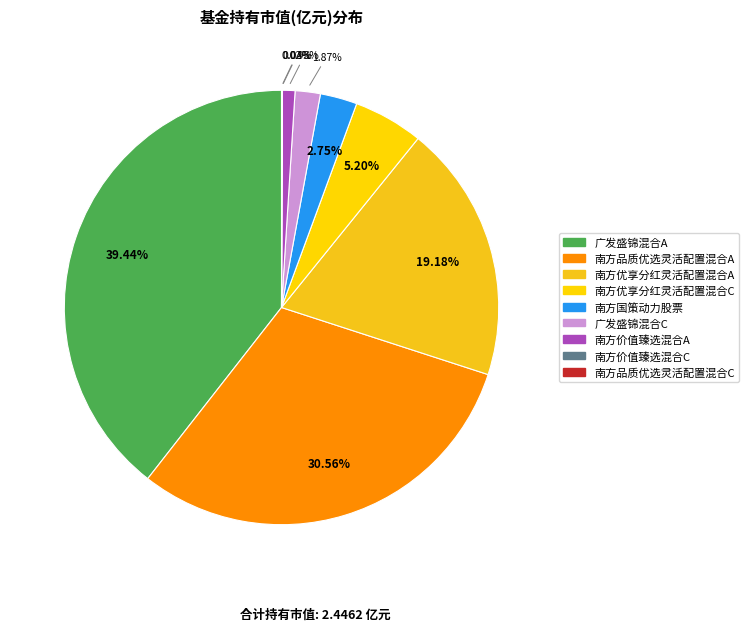

Count the number of slices in the pie.

9